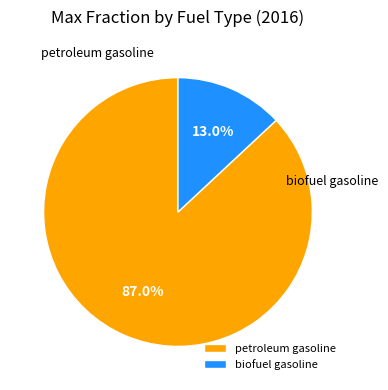

What is the smallest slice in the pie chart?

biofuel gasoline